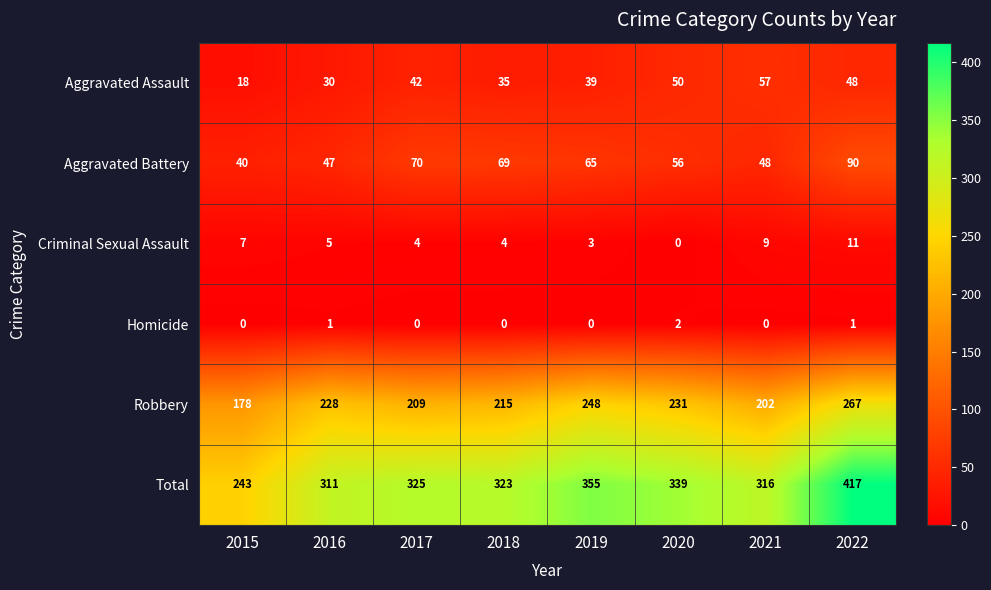

At which category is the sum across all series the highest?

2022